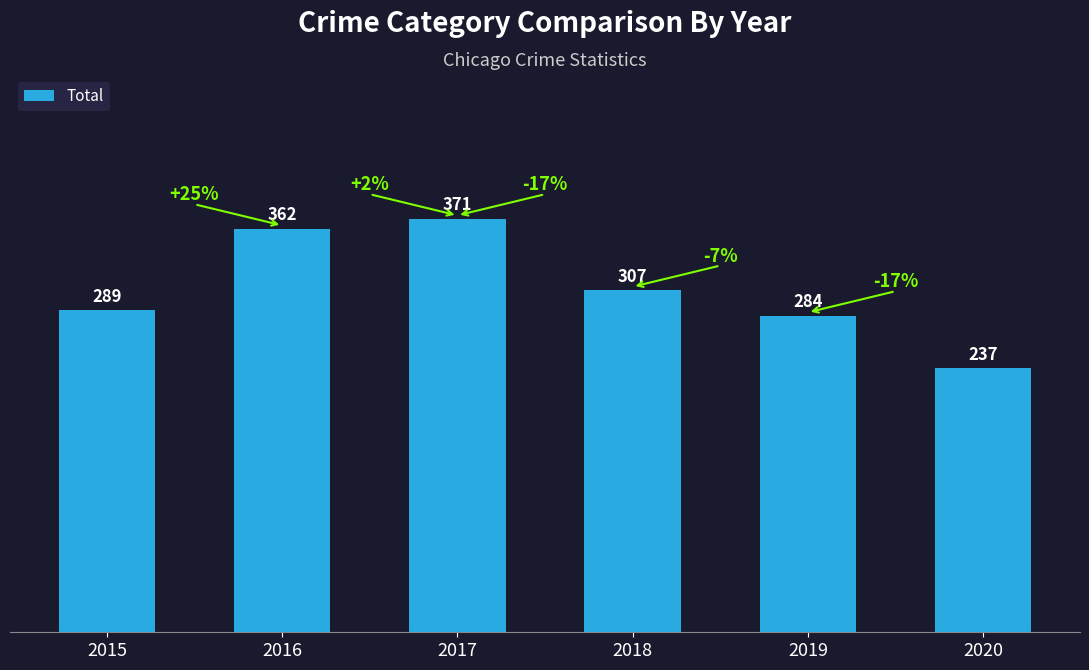

Rank the categories by value from highest to lowest.

2017, 2016, 2018, 2015, 2019, 2020